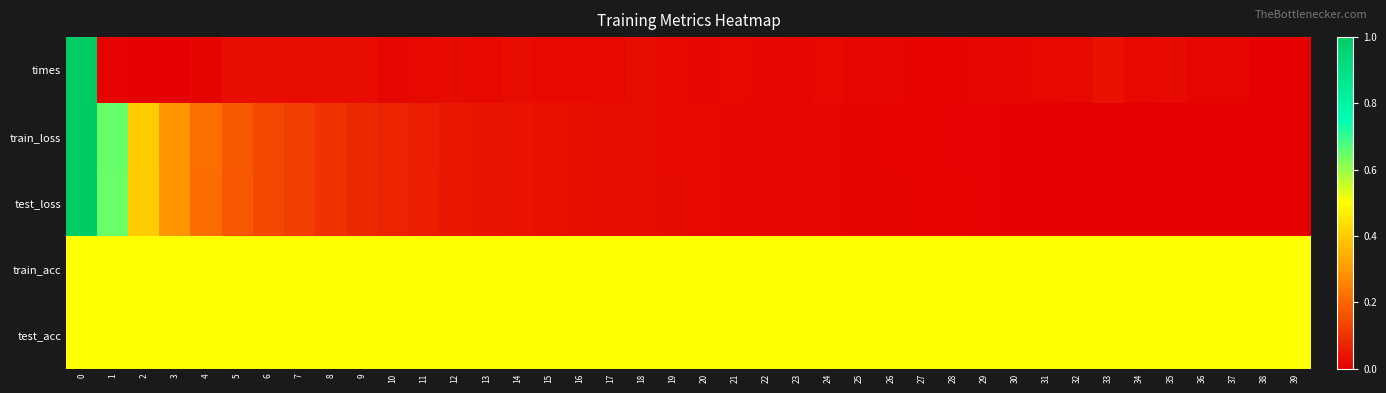

What is the spread (max minus min) of values at 21?

0.5